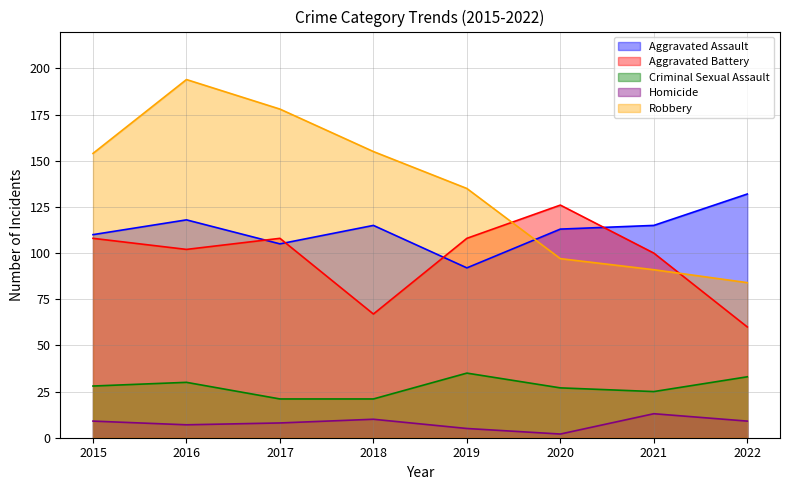

List the series in order of their peak value, lowest first.

Homicide, Criminal Sexual Assault, Aggravated Battery, Aggravated Assault, Robbery